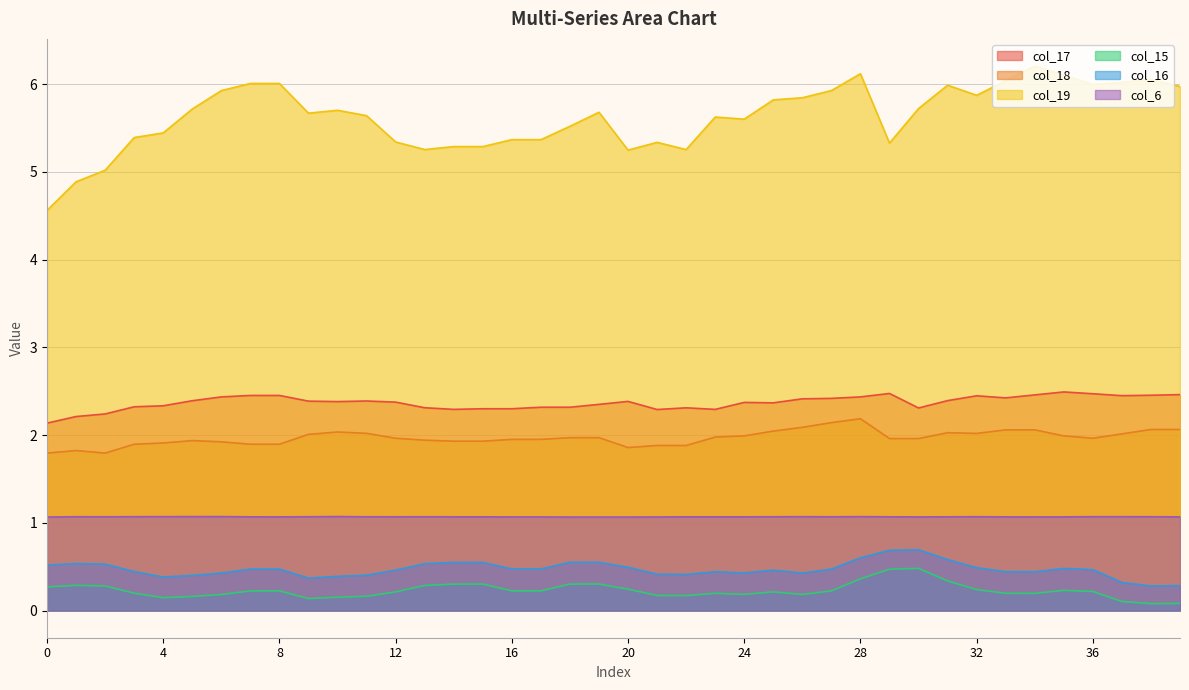

The col_19 series shows 2.4 at 36. True or false?

False